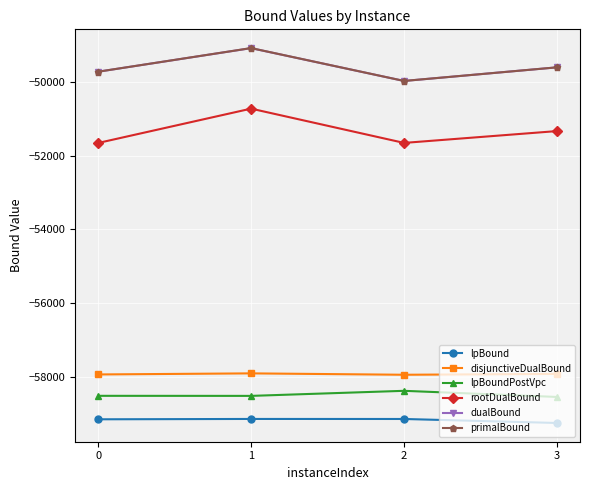

At which category does the chart reach its peak across all series?

1